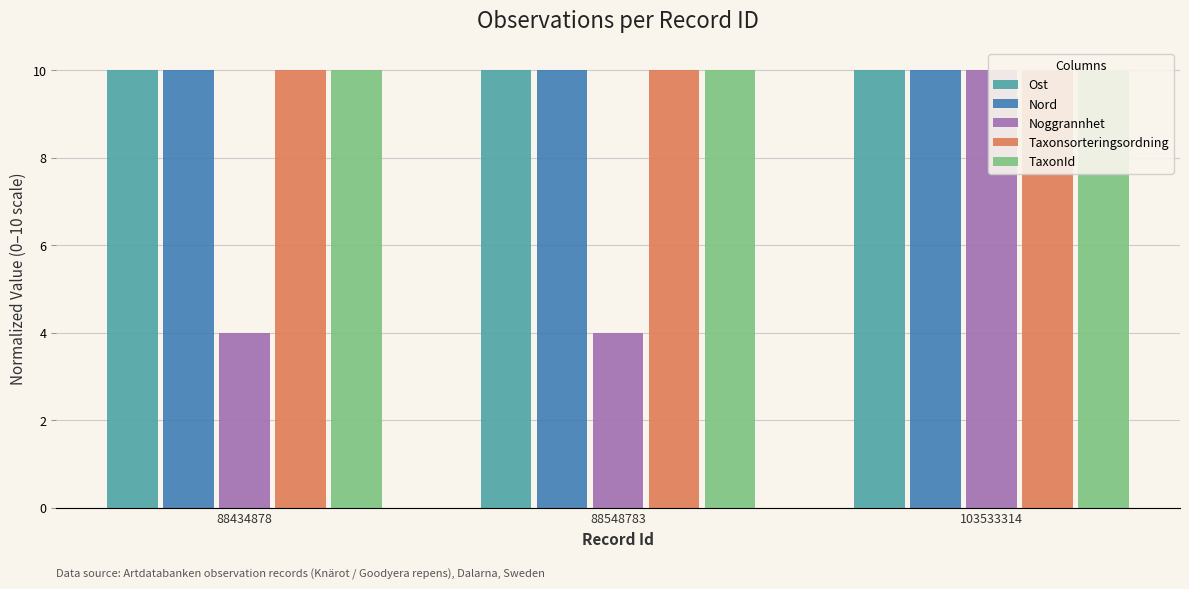

What is the maximum value for Taxonsorteringsordning?

10.0